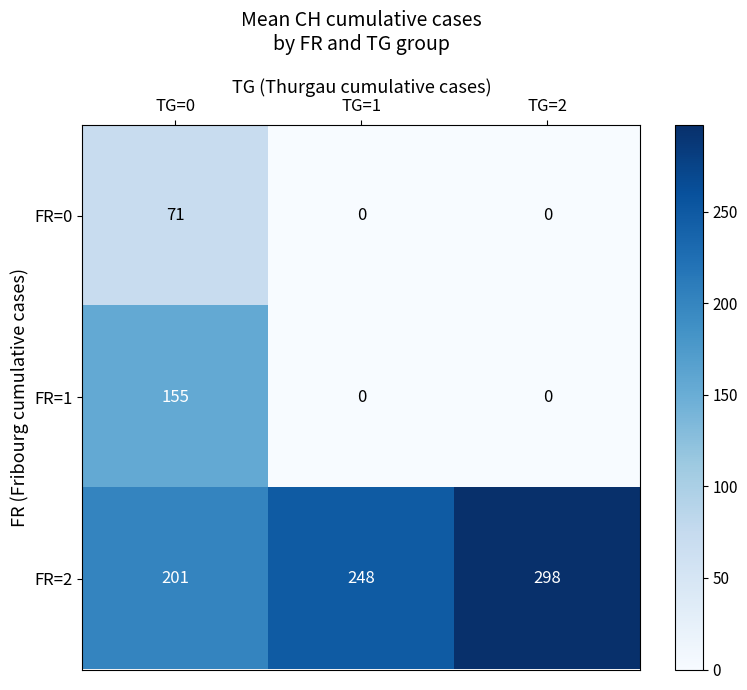

Reading left to right, extract all data points from this chart.

FR=0: TG=0=71	TG=1=0	TG=2=0
FR=1: TG=0=155	TG=1=0	TG=2=0
FR=2: TG=0=201	TG=1=248	TG=2=298